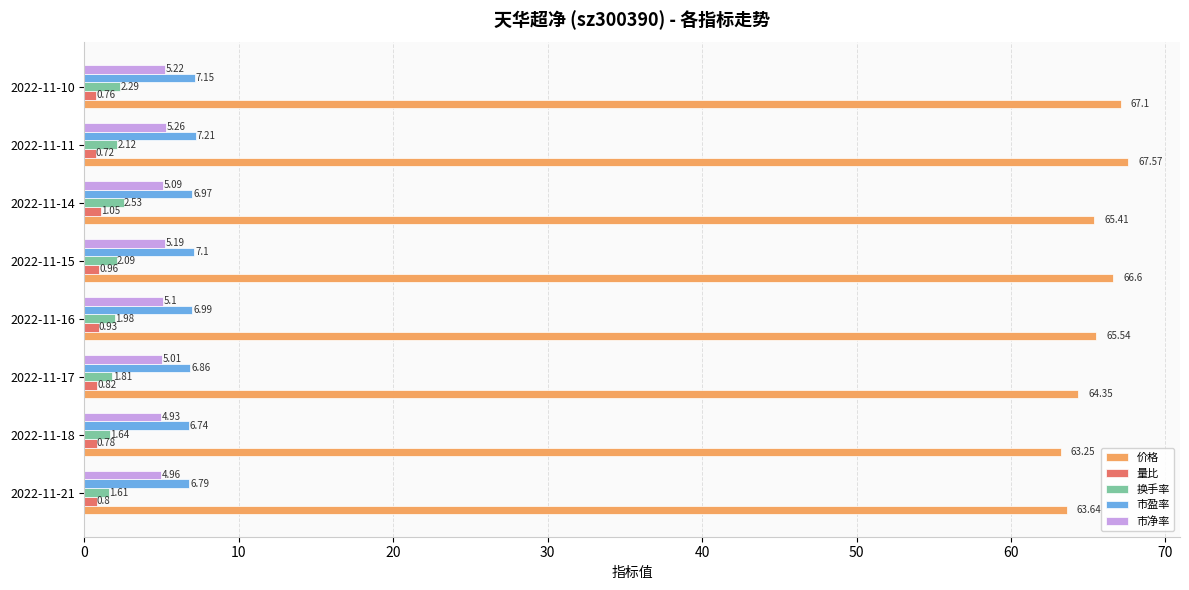

Which series changed the most between 2022-11-17 and 2022-11-16?

价格